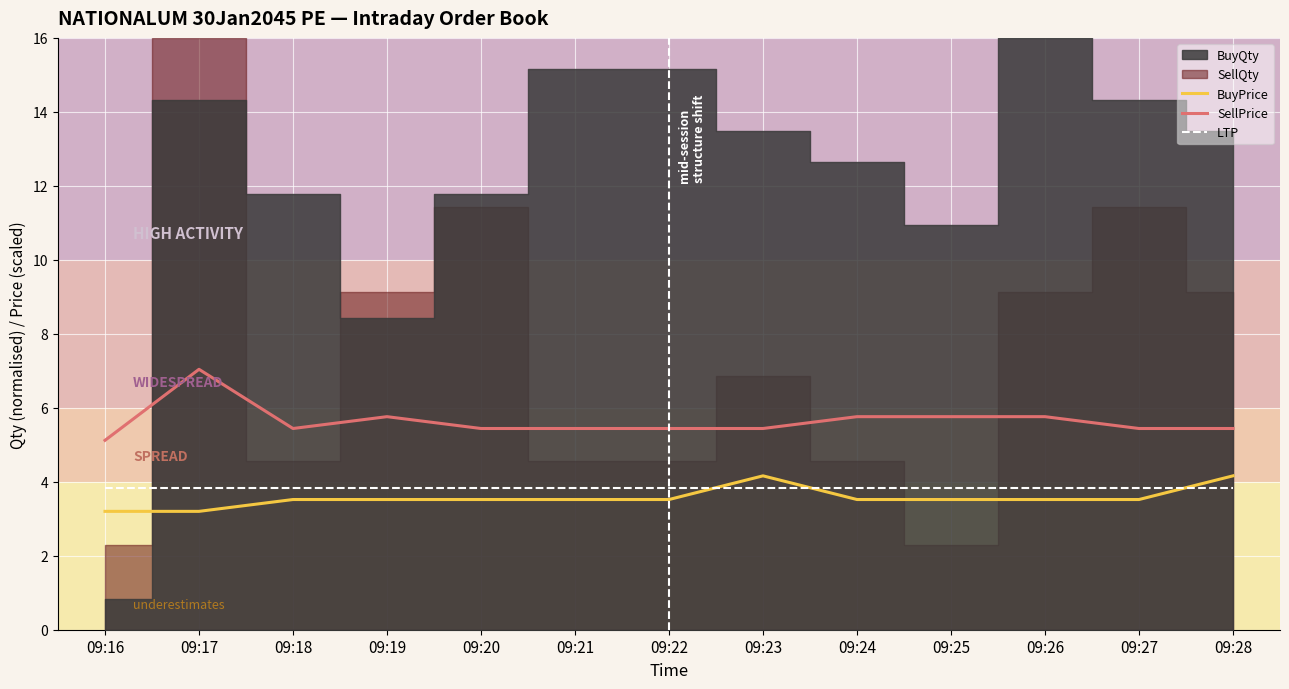

At how many categories does at least one series exceed 4?

13